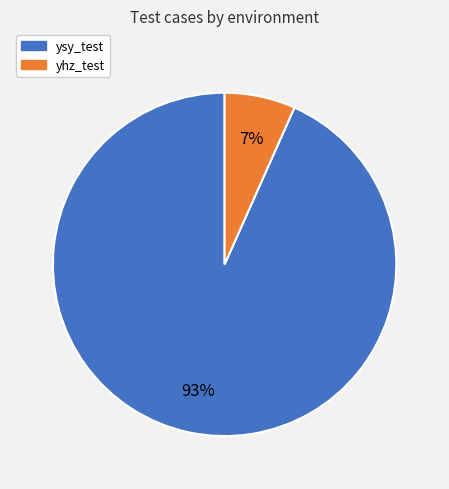

To the nearest percent, what is the average slice percentage?

50%